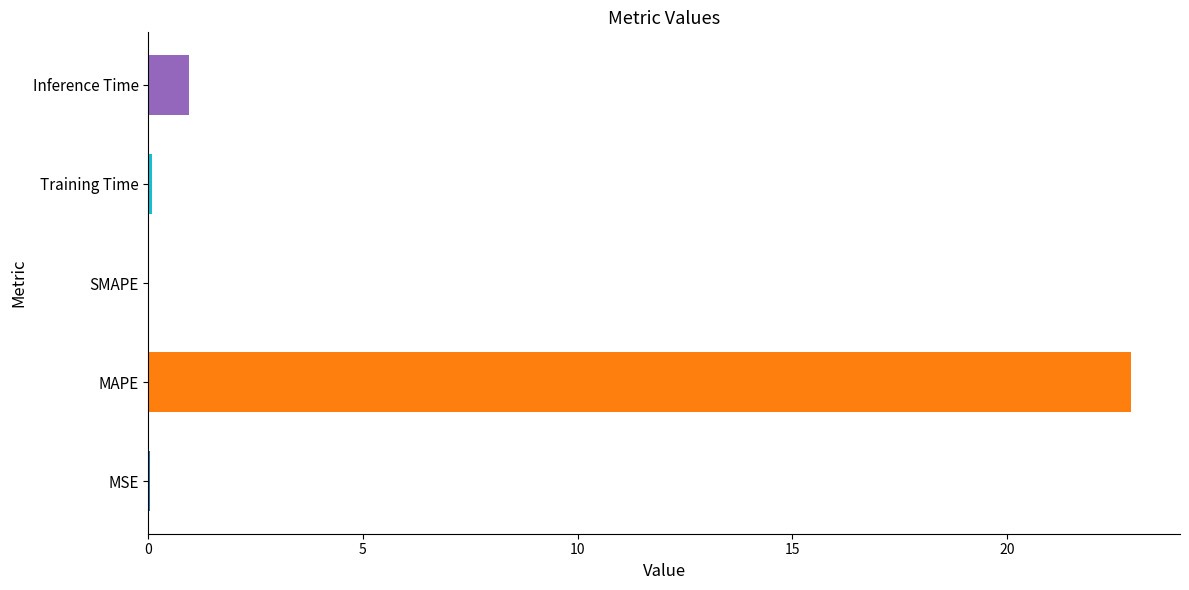

What is the maximum value shown in the chart?

22.9